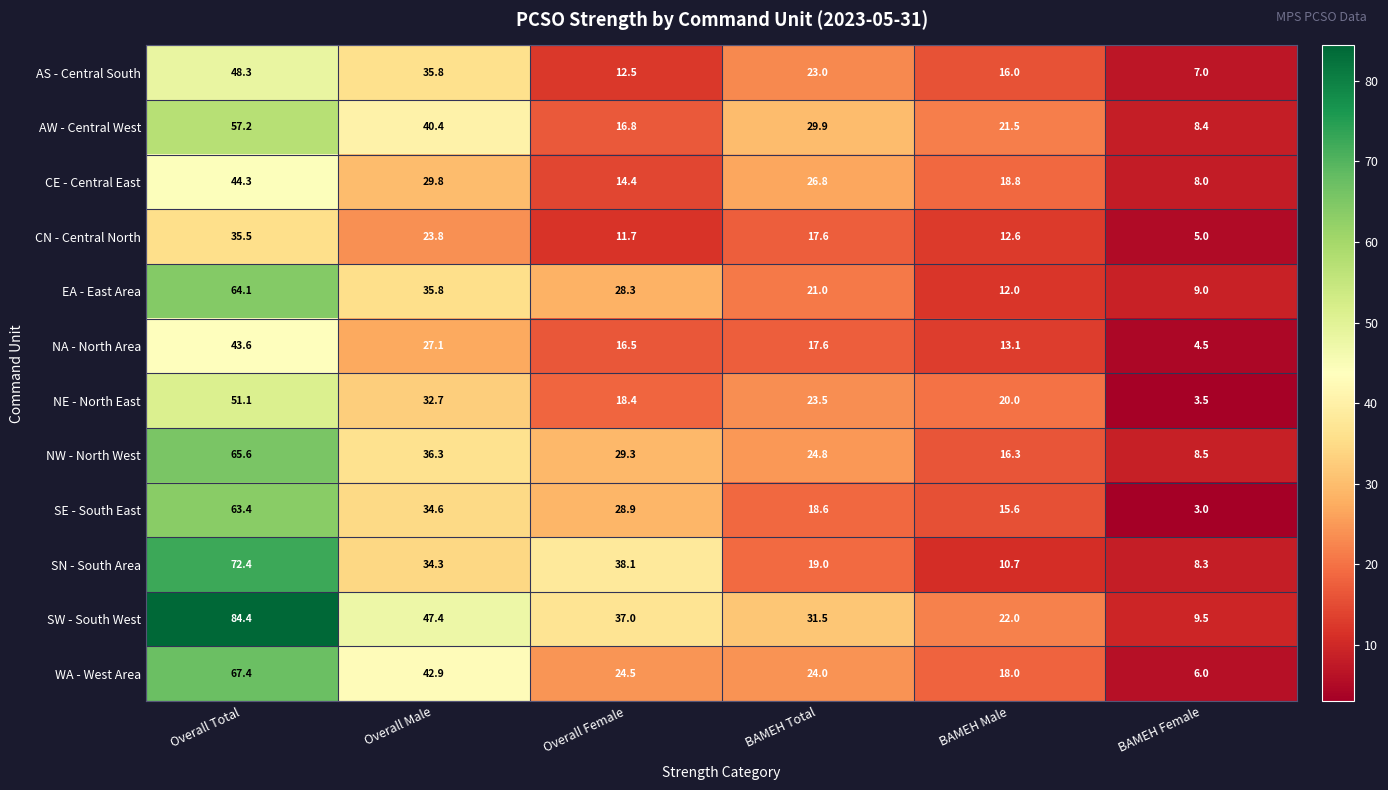

At which label is WA - West Area closest to 36?

Overall Male